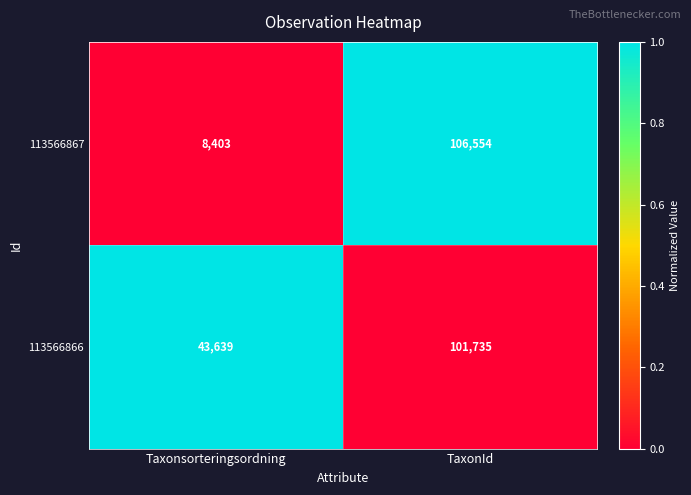

At which category is the sum across all series the highest?

TaxonId